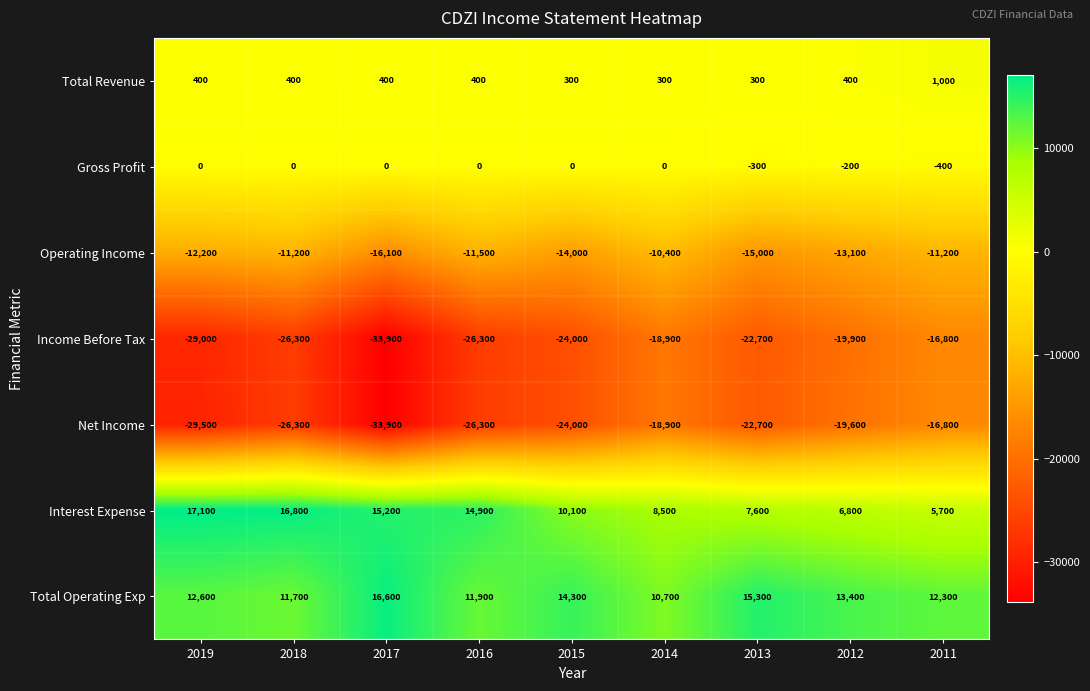

What is the total value across all series at 2017?

-51700